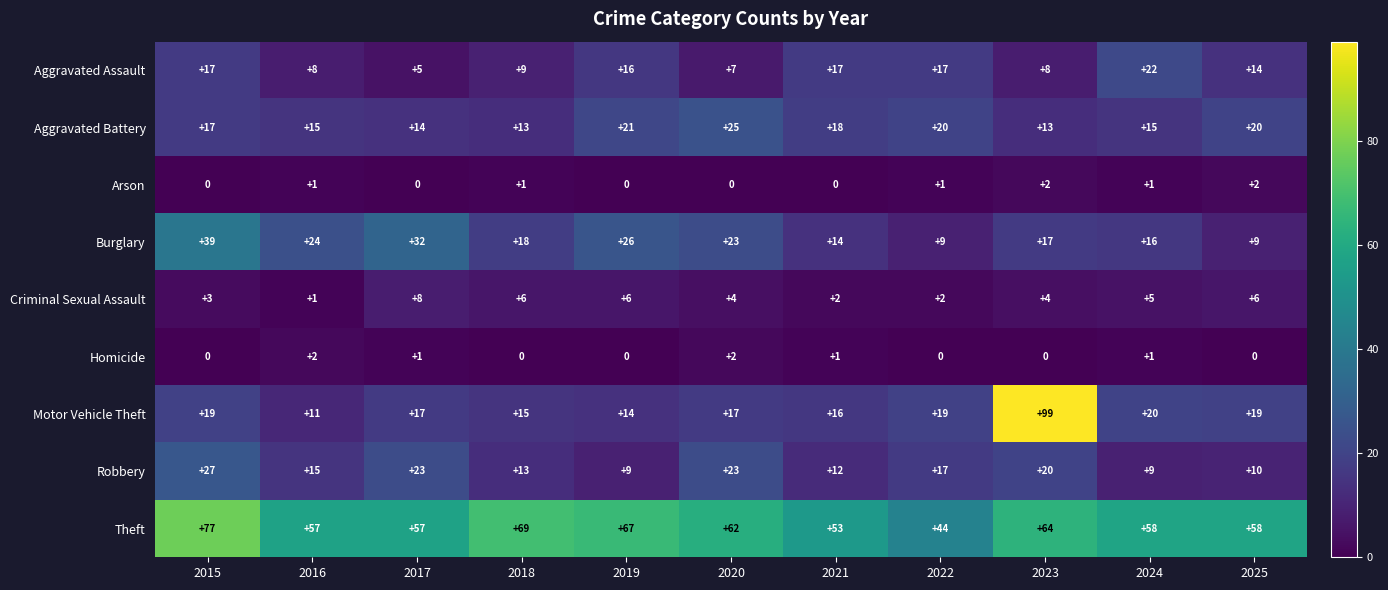

Which series has the widest spread of values?

Motor Vehicle Theft